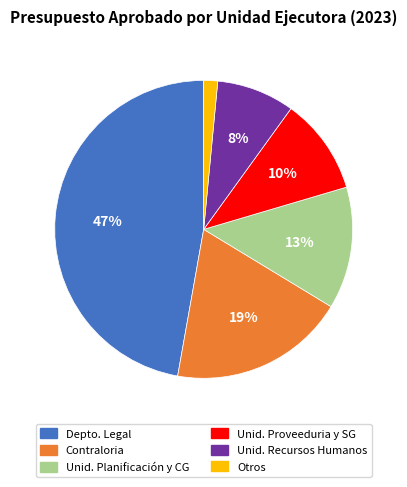

Is there any slice that represents more than half of the pie?

No